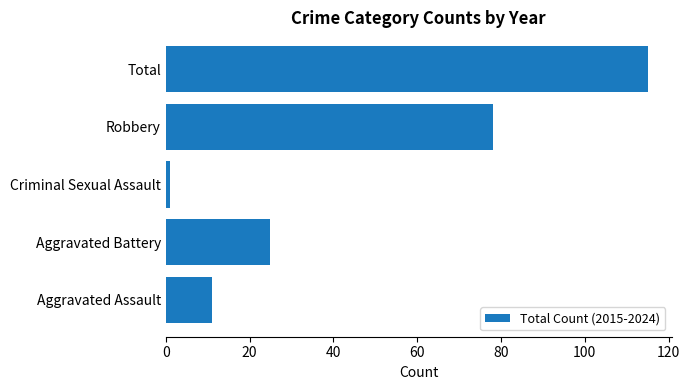

Rank the categories by value from highest to lowest.

Total, Robbery, Aggravated Battery, Aggravated Assault, Criminal Sexual Assault